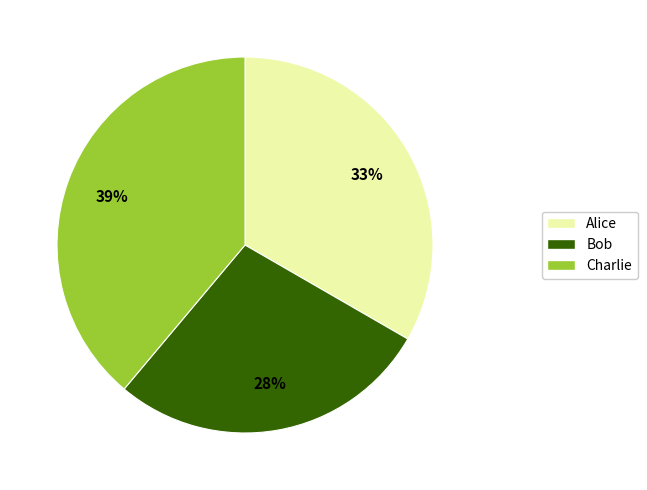

Rank the categories by value from lowest to highest.

Bob, Alice, Charlie